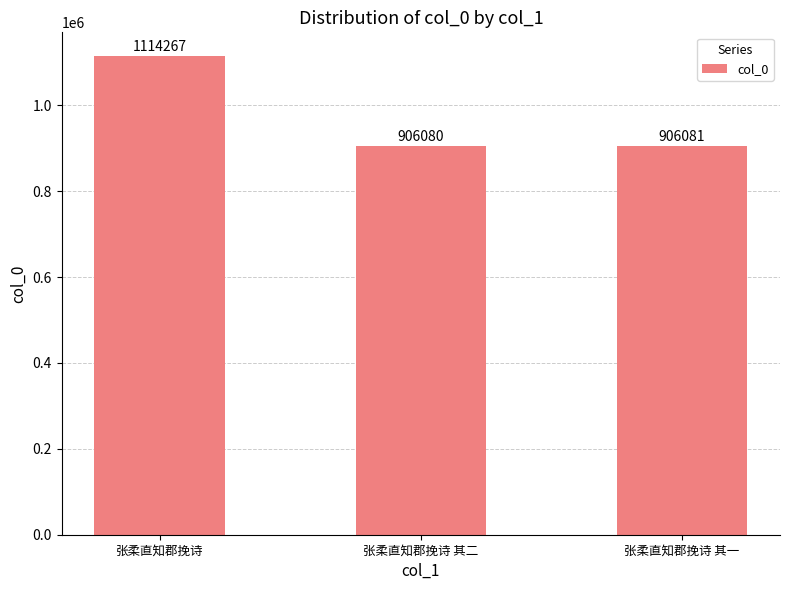

What is the average value?

975476